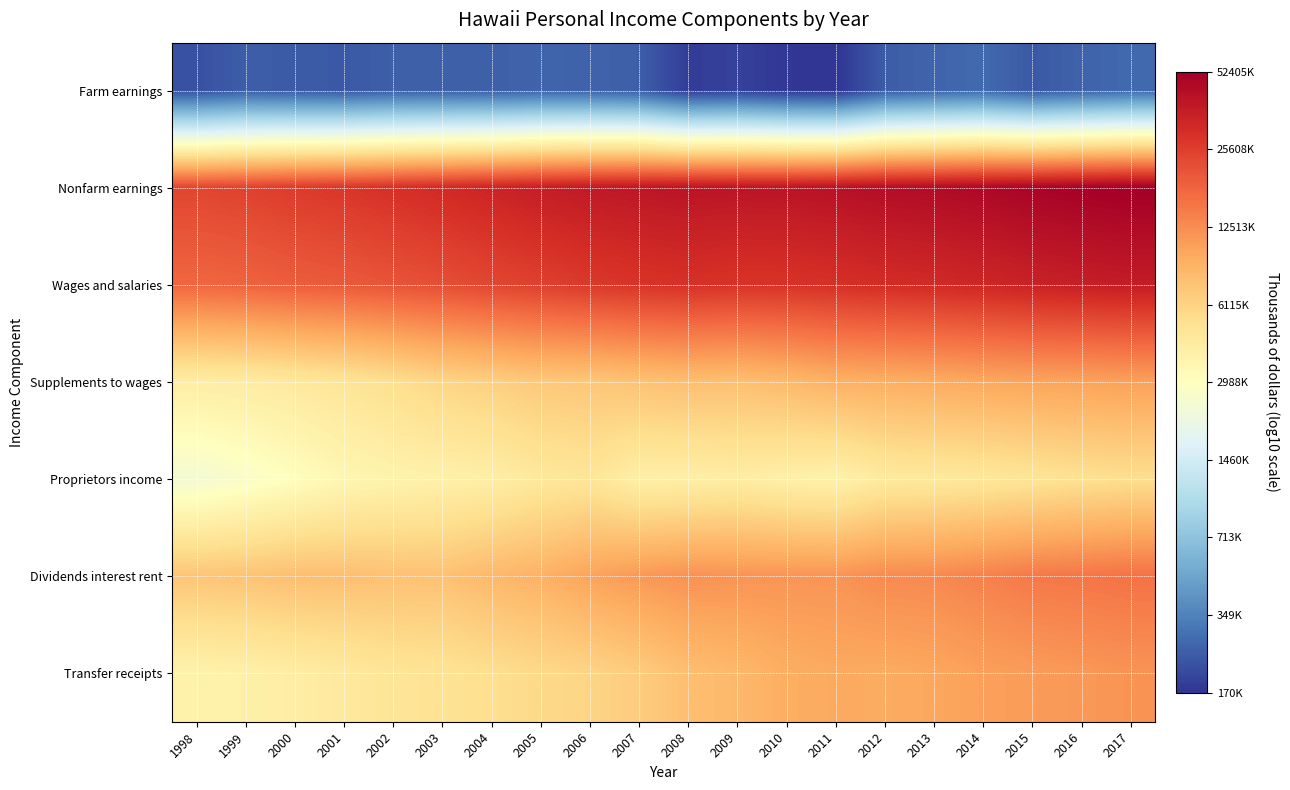

At which category does the chart reach its peak across all series?

2017